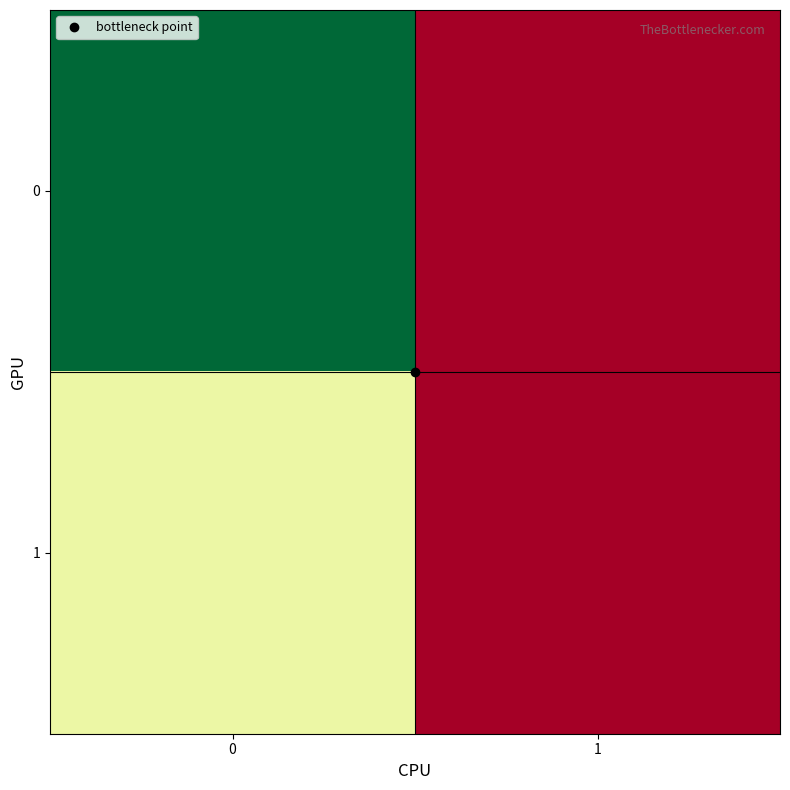

At 1, list the series in order from largest to smallest.

0, 1